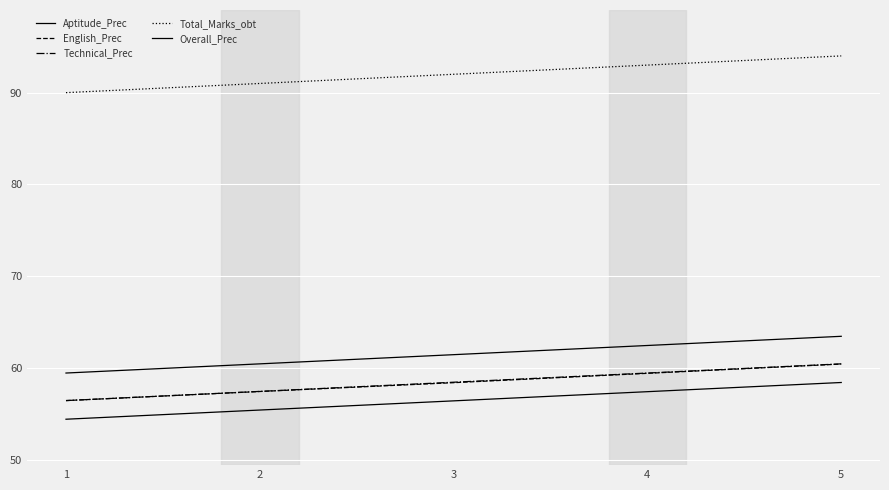

True or false: Aptitude_Prec and Total_Marks_obt intersect in this chart.

False